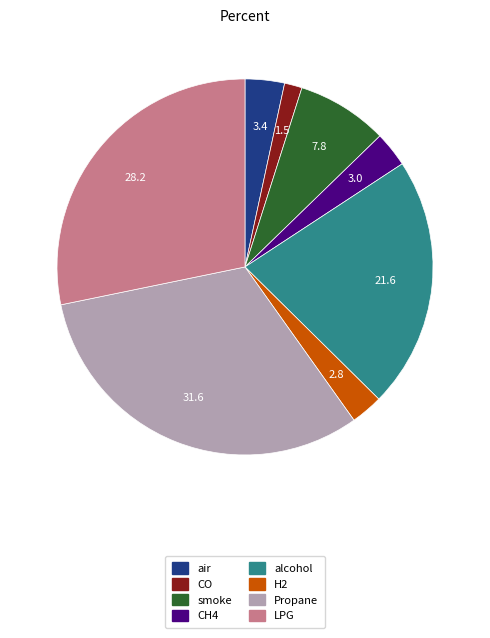

How many segments does this pie chart have?

8